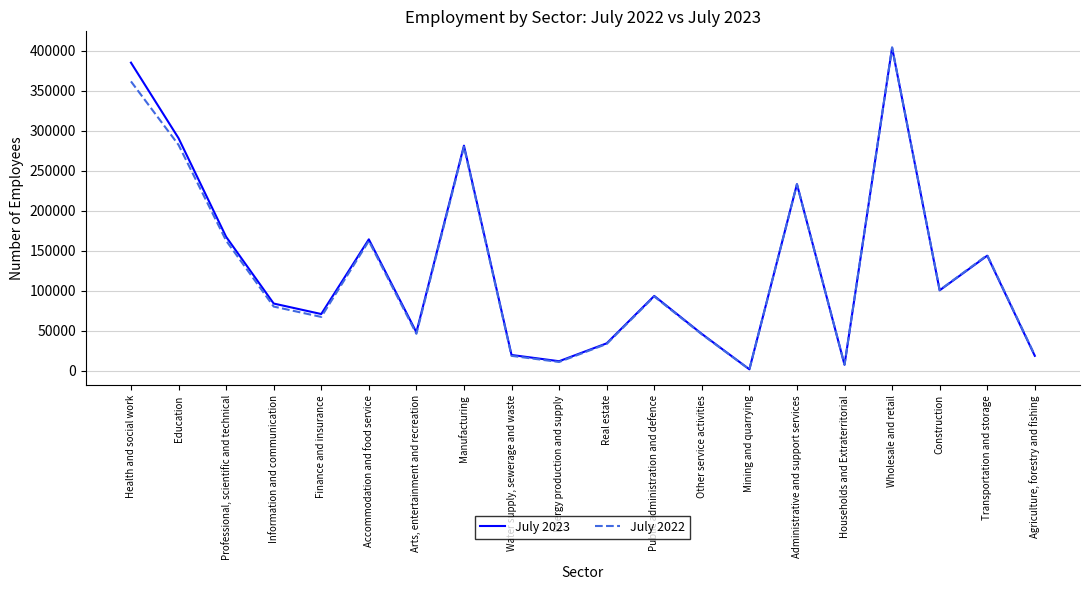

The value of July 2023 at Manufacturing is 281532. True or false?

True